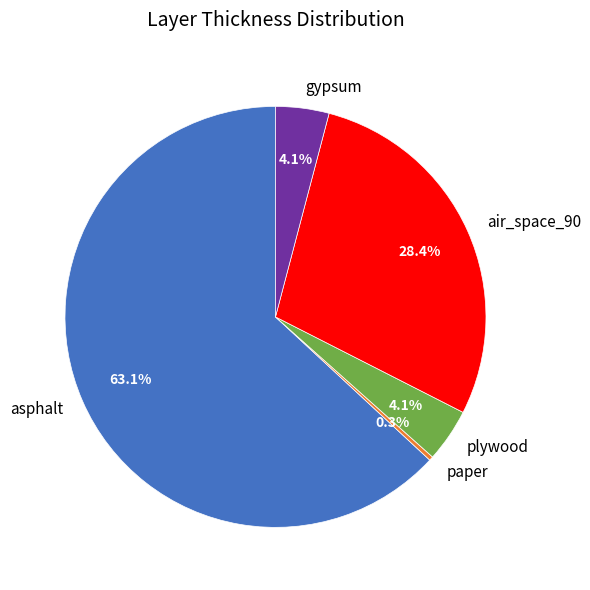

Is there any slice that represents more than half of the pie?

Yes